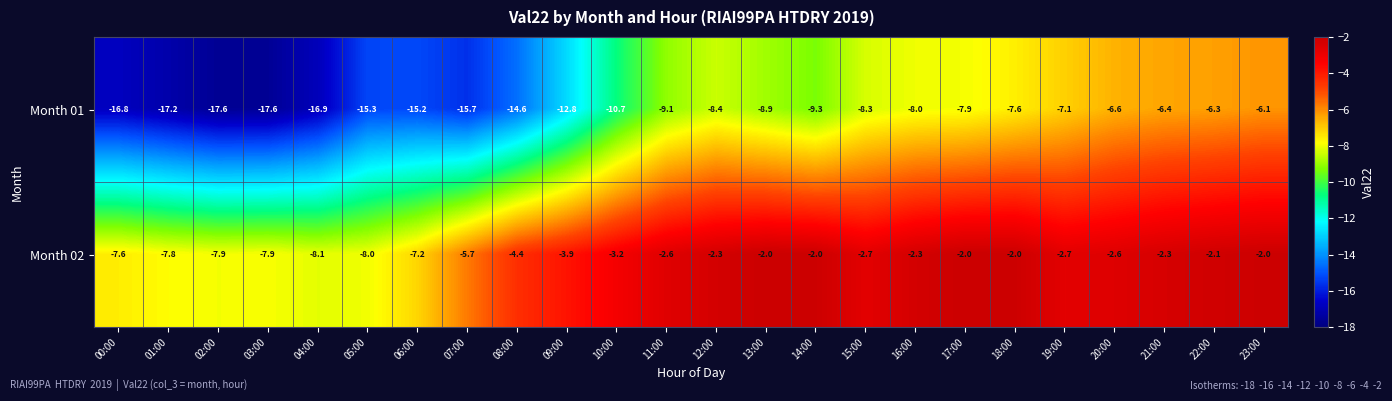

The value of Month 02 at 01:00 is -7.8. True or false?

True